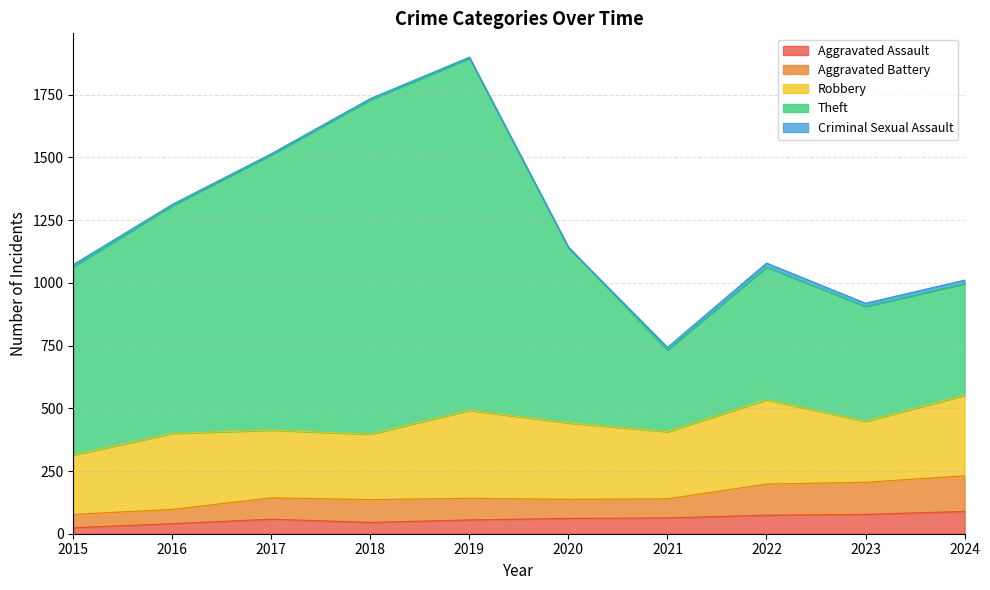

What is the sum of all Aggravated Assault values?

586